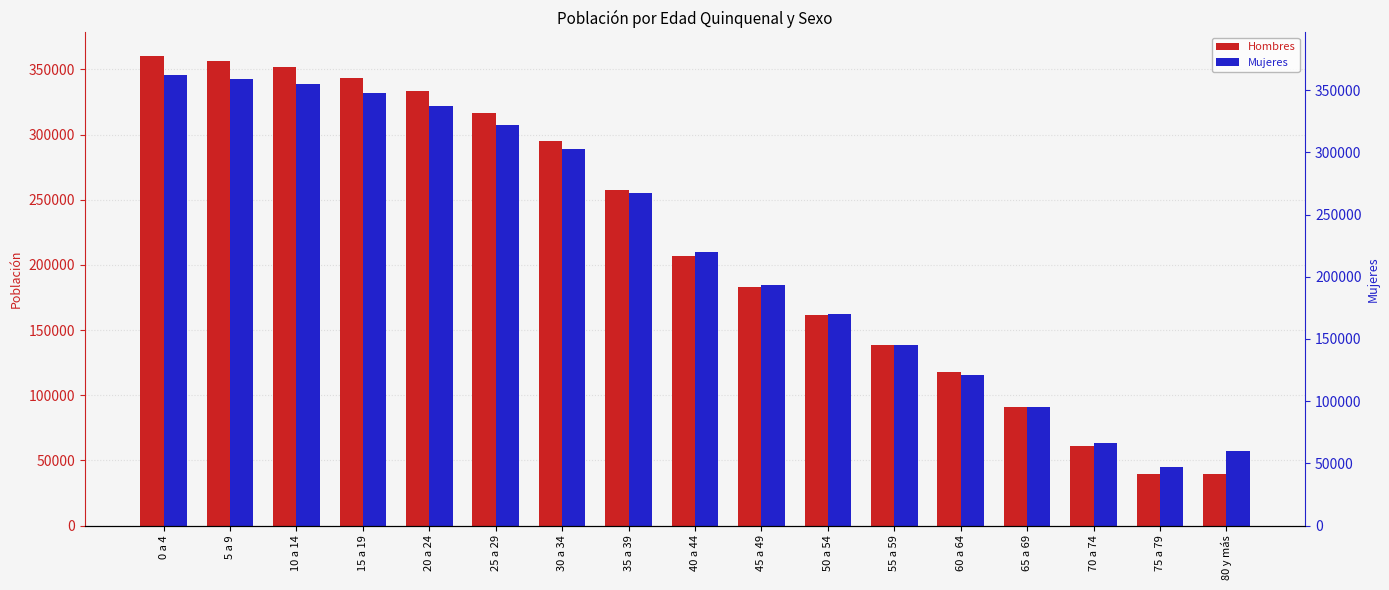

Are the bars grouped side by side (vs. stacked)?

Yes